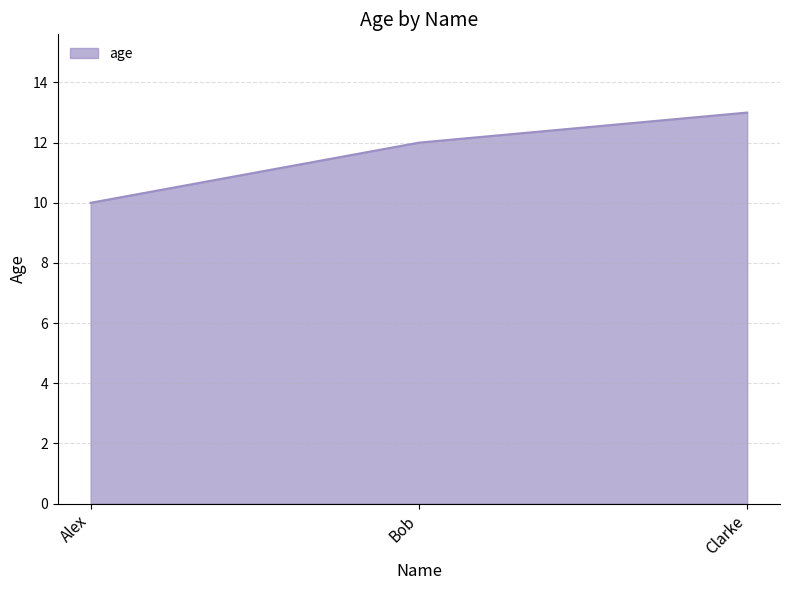

What is the greatest value displayed?

13